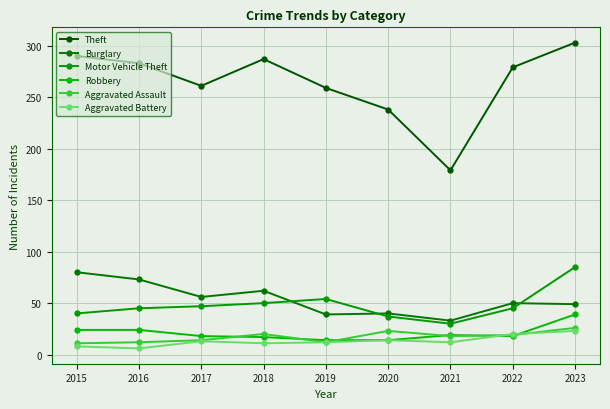

Is this an area chart (filled region under the line)?

No